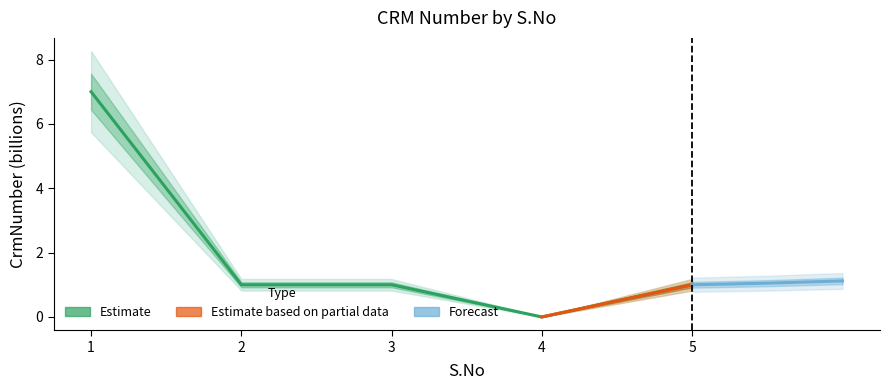

Reading left to right, what are all the values shown in this chart?

7.0	1.0	1.0	0.0	1.0